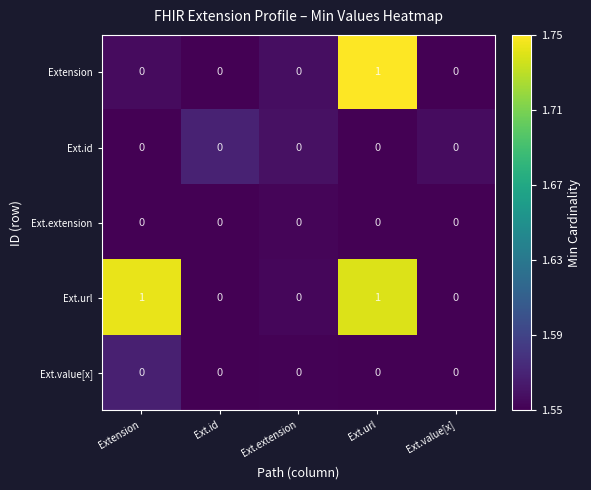

True or false: Ext.url has a value of 0 at Ext.id.

True